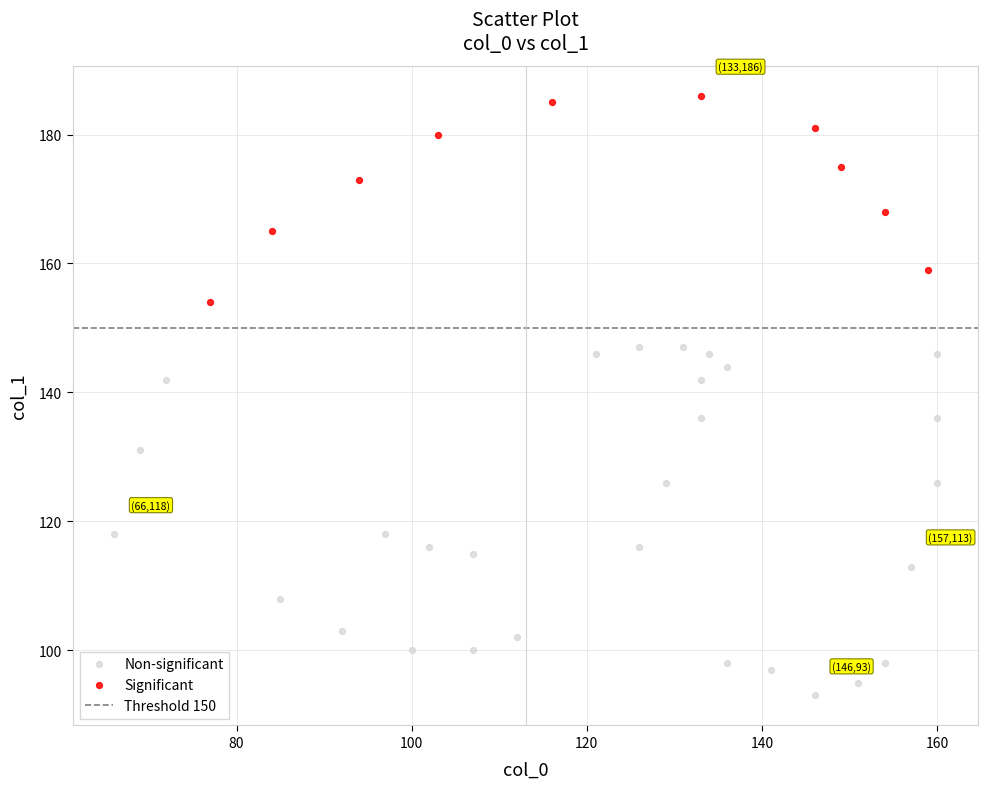

Which series has the widest spread of Y values?

Non-significant